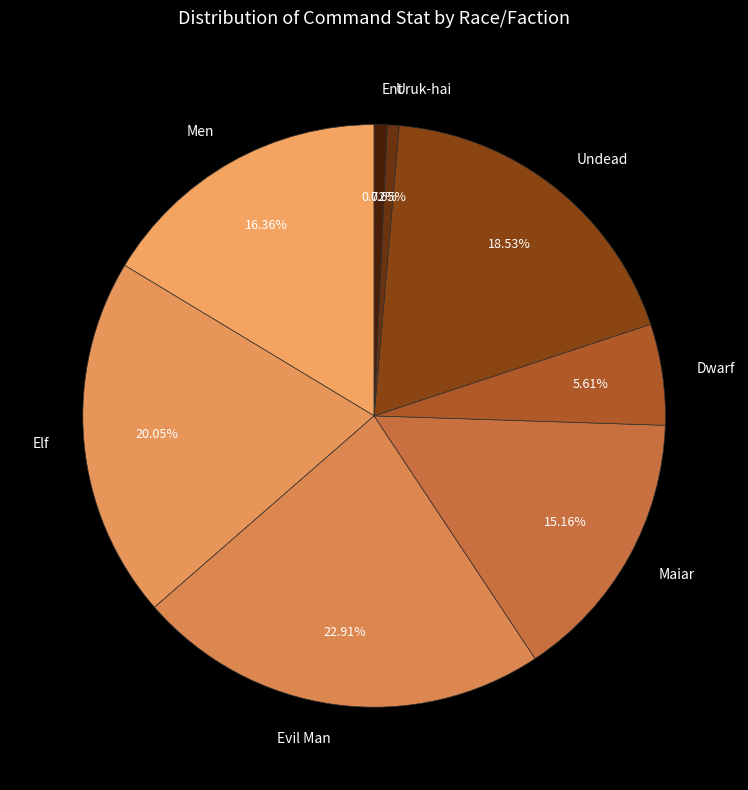

To the nearest percent, what is the average slice percentage?

12%